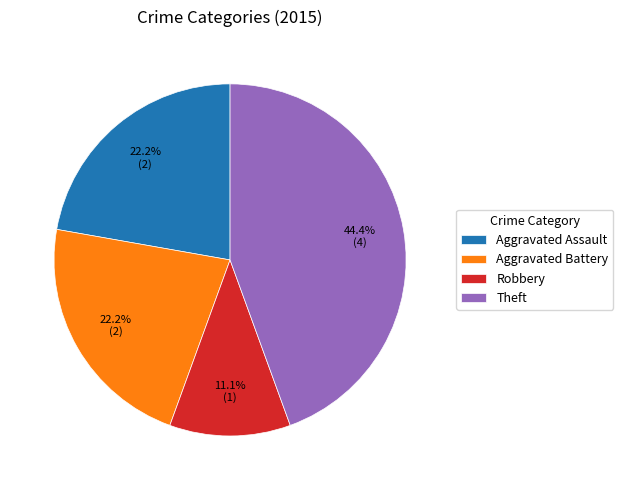

How many segments does this pie chart have?

4